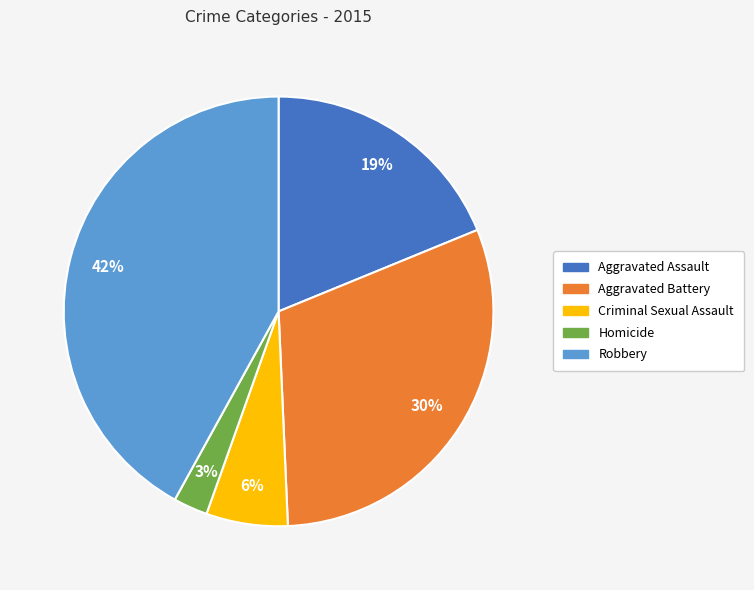

What percentage is the Homicide slice, to the nearest percent?

3%